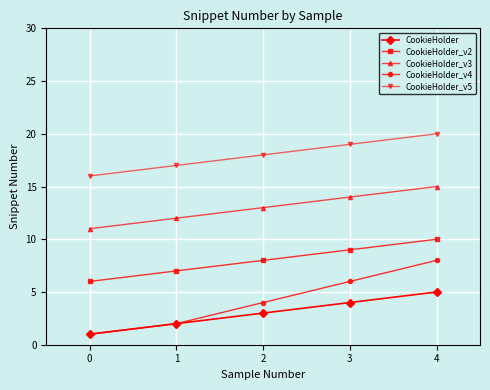

Which series has the largest total across all categories?

CookieHolder_v5